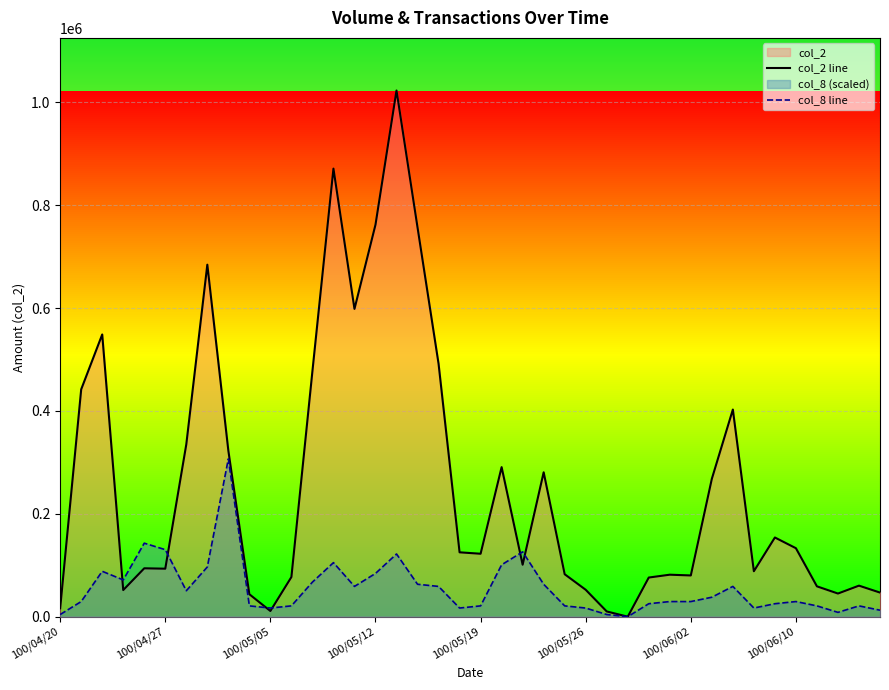

What position from the left is 31?

32